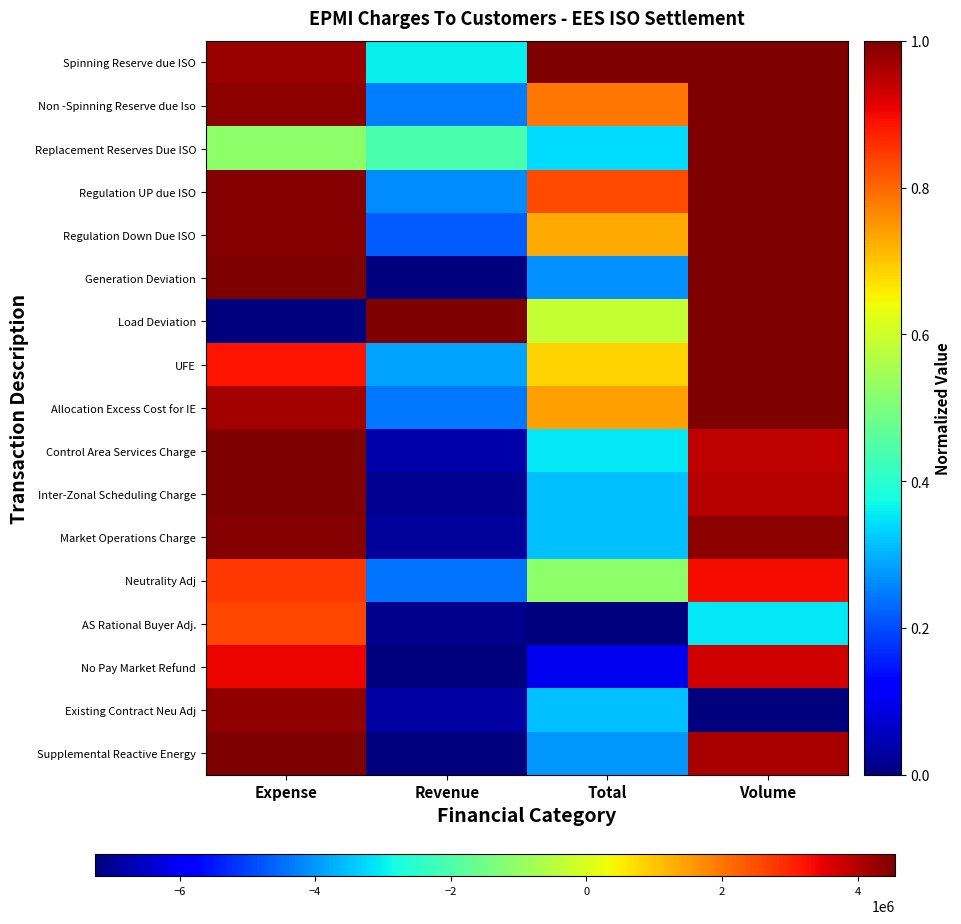

At which category is the sum across all series the highest?

Volume